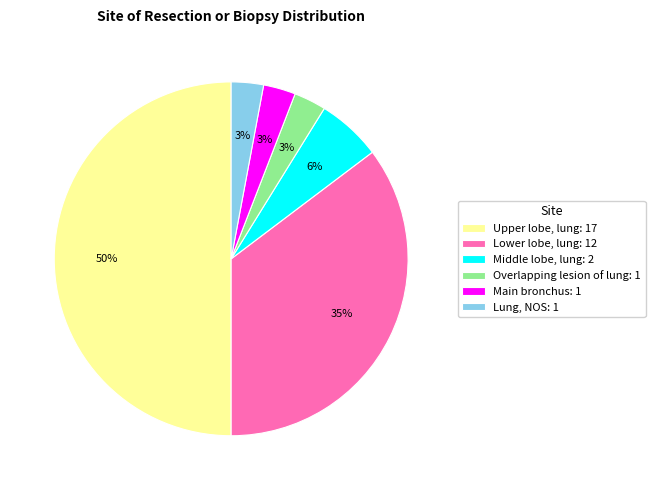

Combined, do Middle lobe, lung: 2 and Lung, NOS: 1 account for over 50%?

No